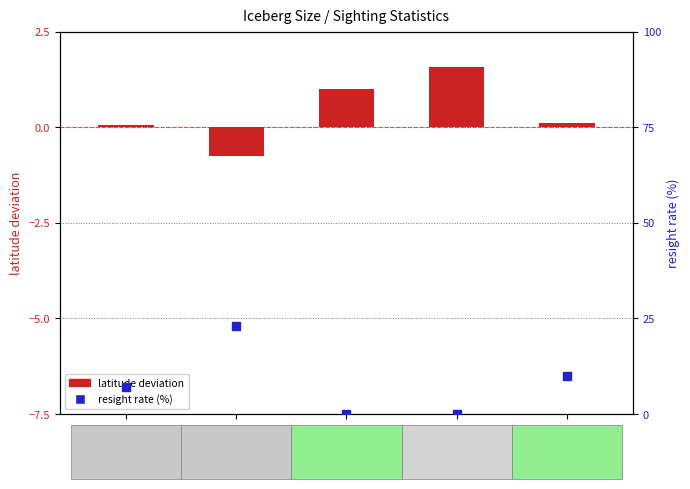

Which series reaches the minimum Y coordinate?

mean latitude deviation